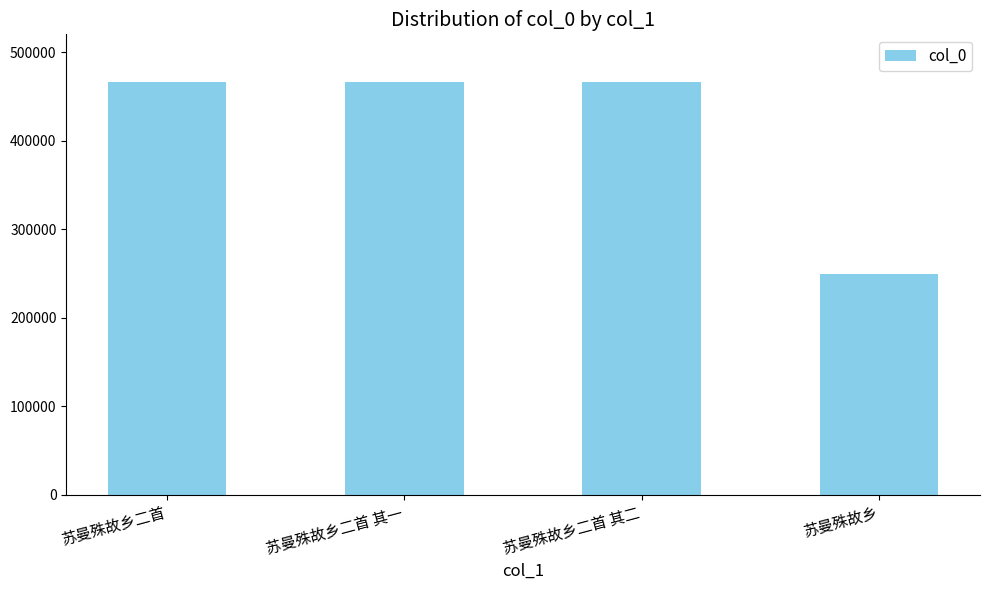

What is the difference between the values at 苏曼殊故乡二首 其一 and 苏曼殊故乡?

216129